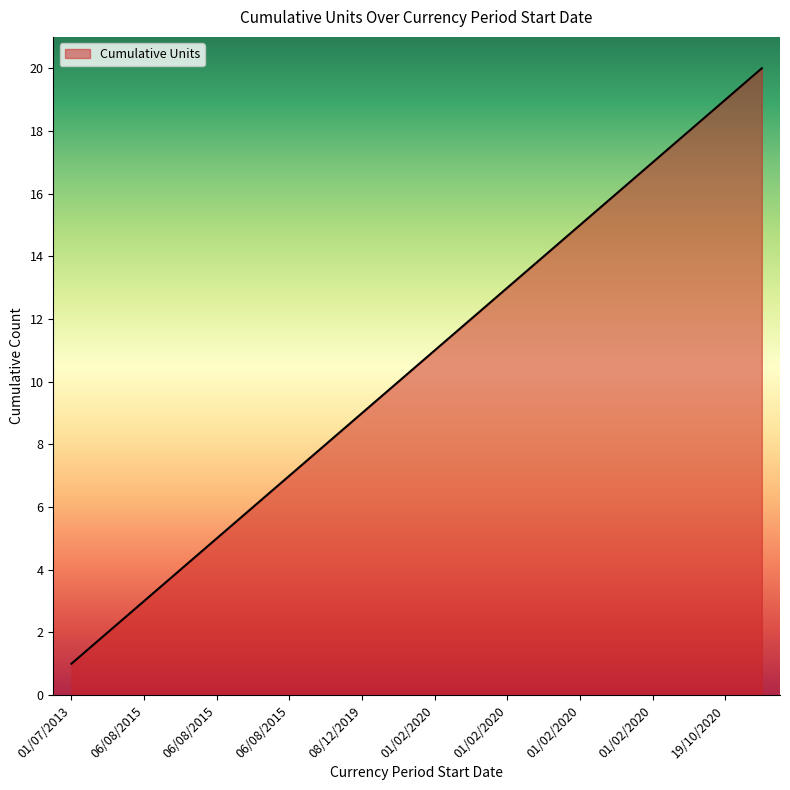

What is the maximum value shown in the chart?

20